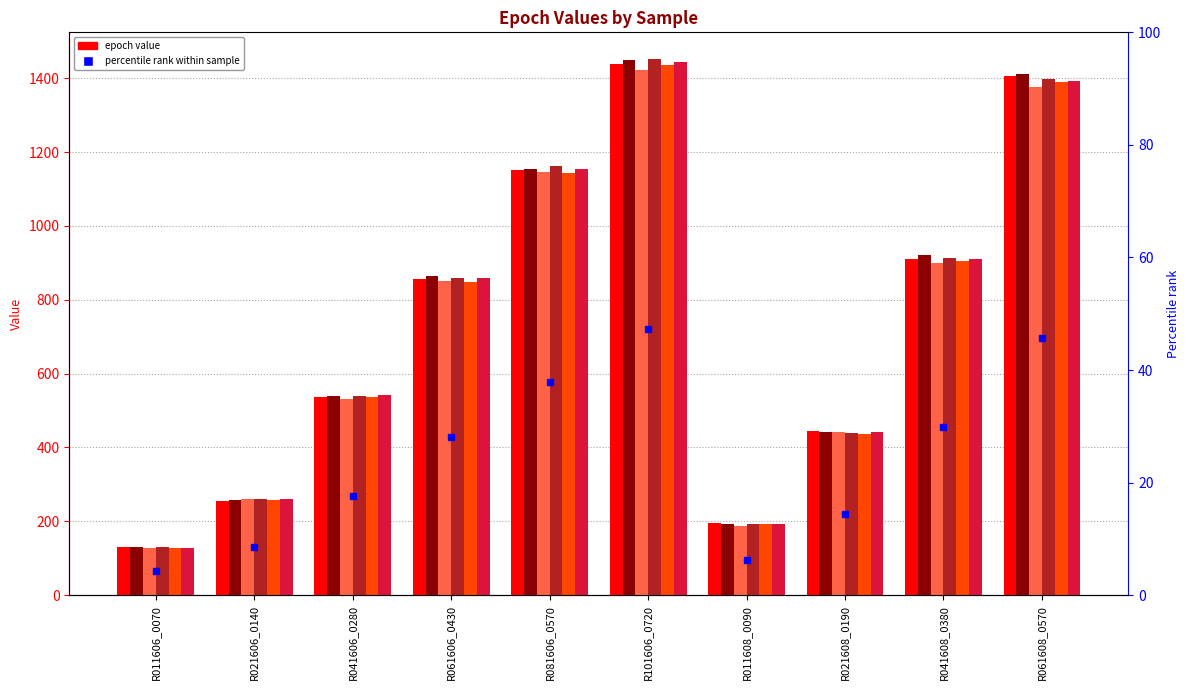

The Epoch 10 series shows 920.8 at R041608_0380. True or false?

True